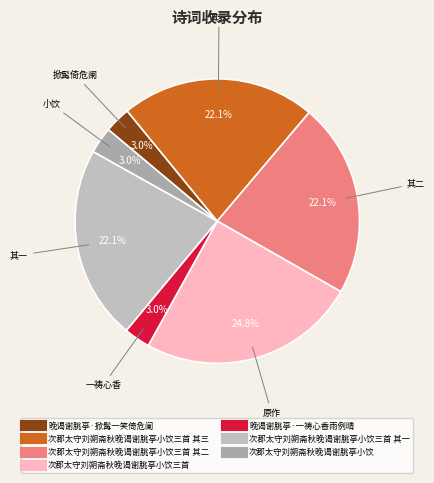

Count the number of slices in the pie.

7